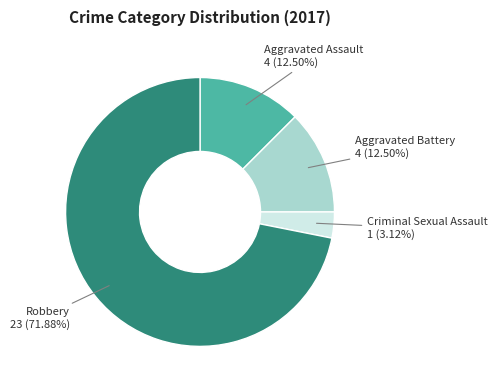

How many segments does this pie chart have?

4